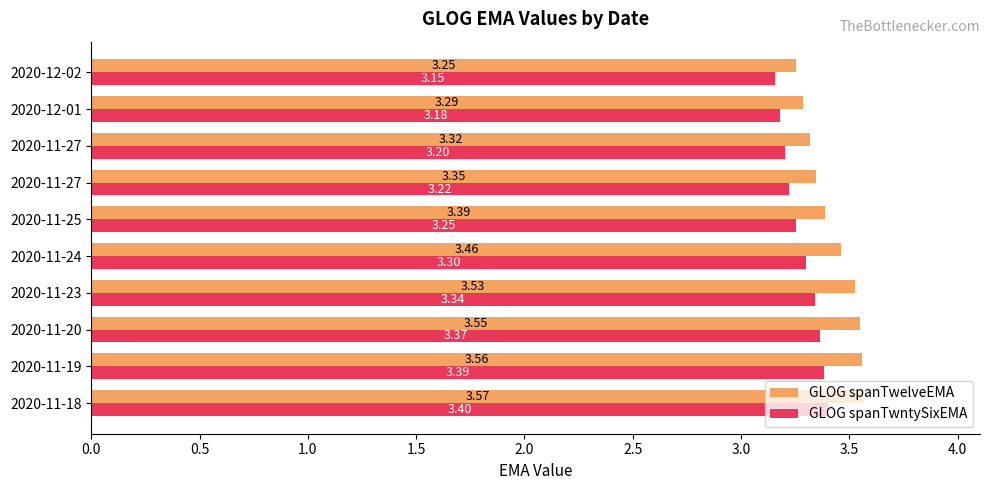

How many series are shown in this chart?

2